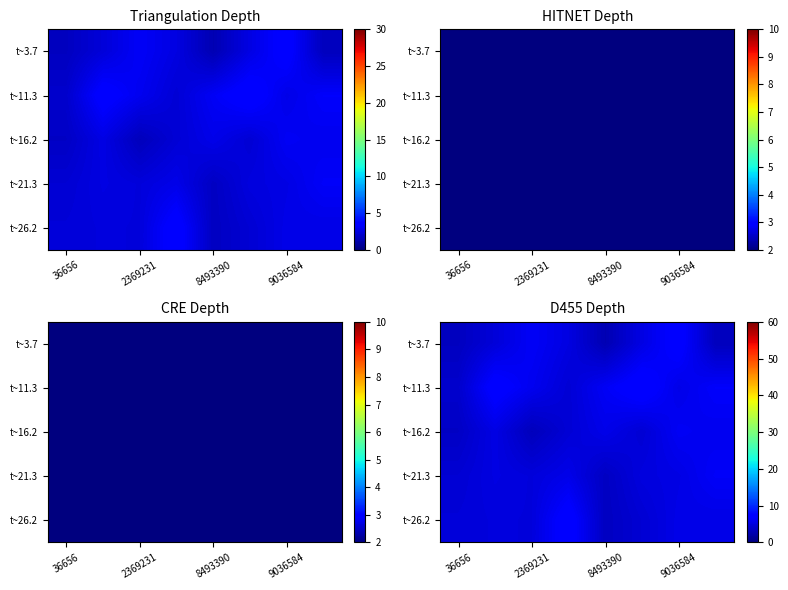

What is the difference between the highest and lowest values at 2369231?

3.1